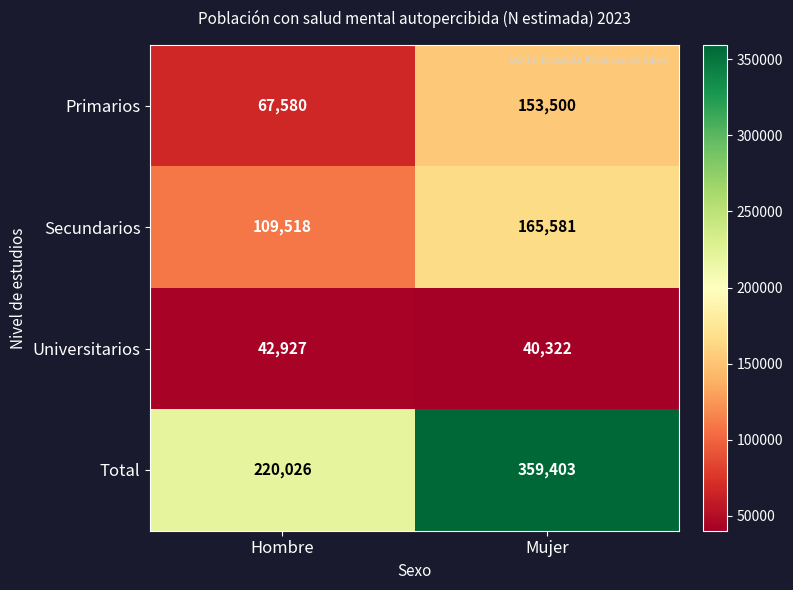

Reading right to left, transcribe all the data shown in this chart.

Primarios: 153500	67580
Secundarios: 165581	109518
Universitarios: 40322	42927
Total: 359403	220026